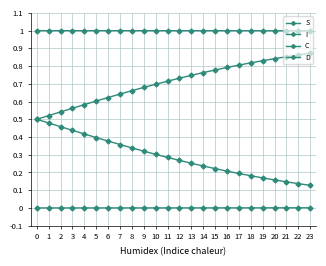

At which label is C closest to 0?

23